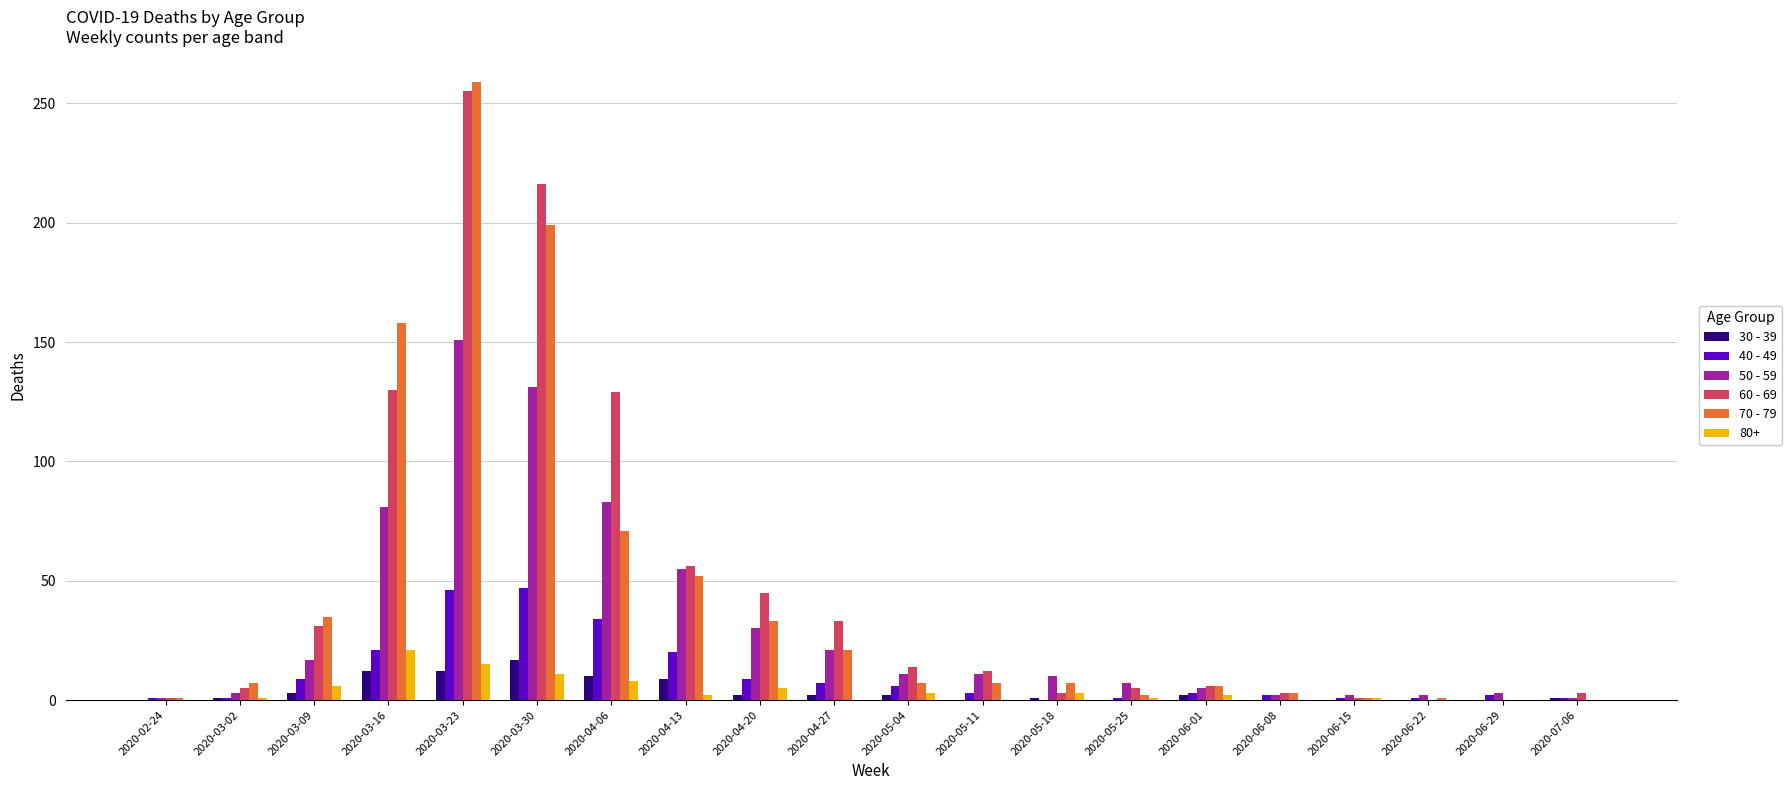

What is the greatest value displayed?

259